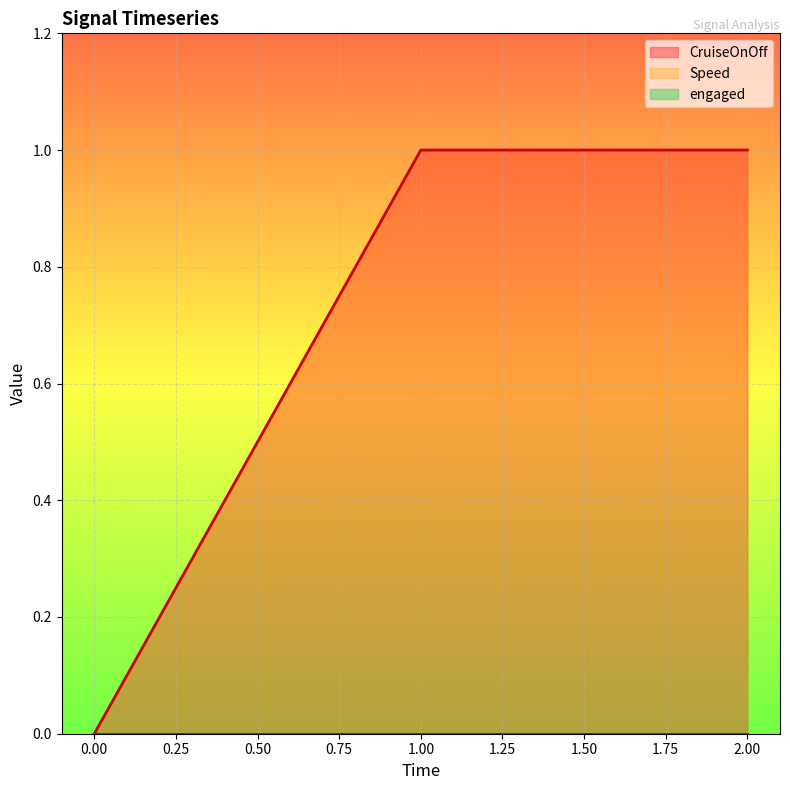

Which series changed the most between 1 and 2?

CruiseOnOff